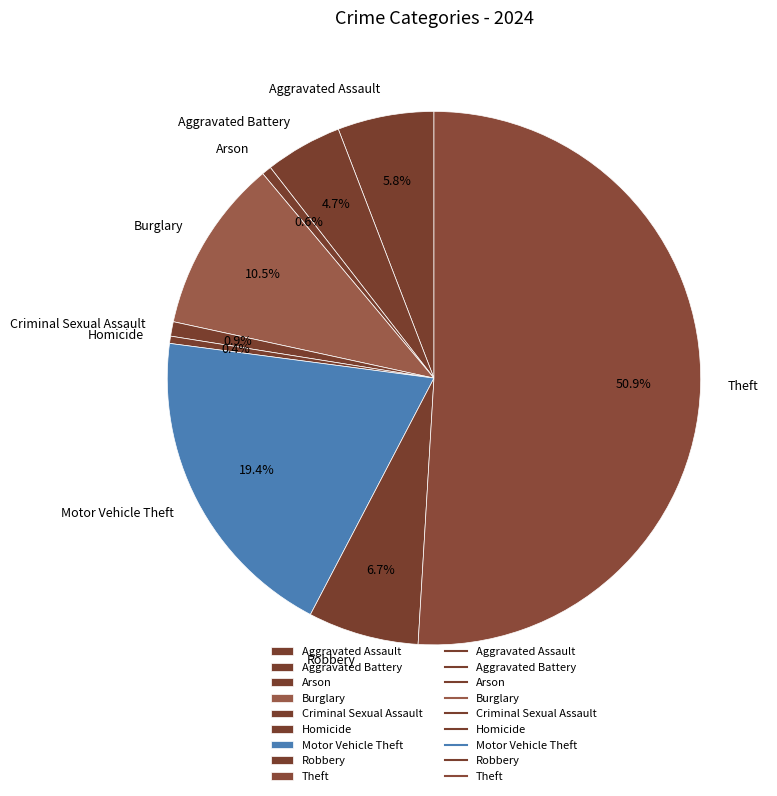

What percentage is the Robbery slice, to the nearest percent?

7%